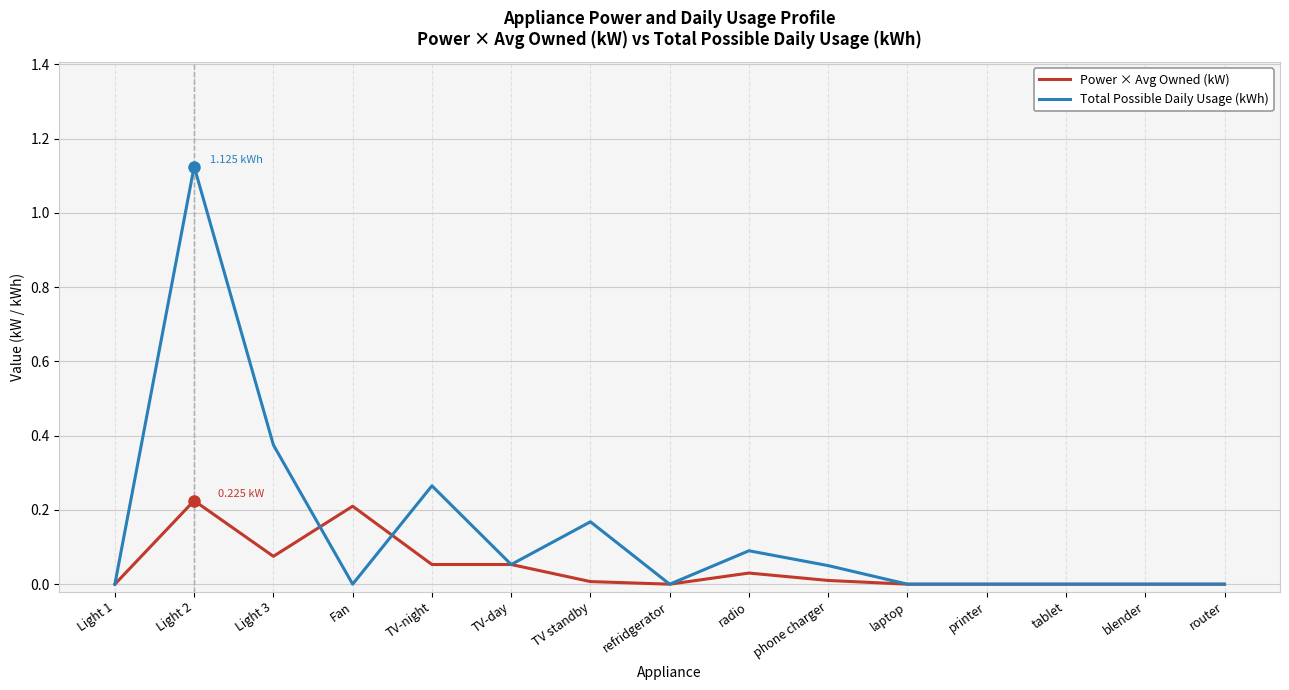

In Total Possible Daily Usage (kWh), how many points are higher than both neighbors (excluding endpoints)?

4